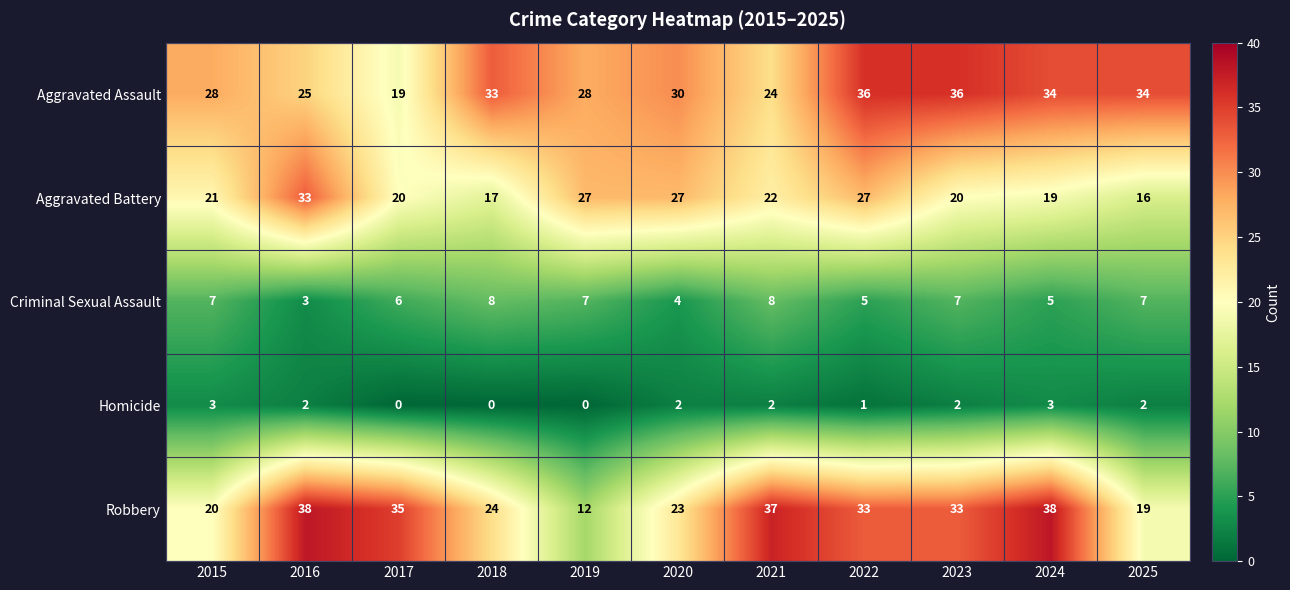

What is the sum of all Robbery values?

312